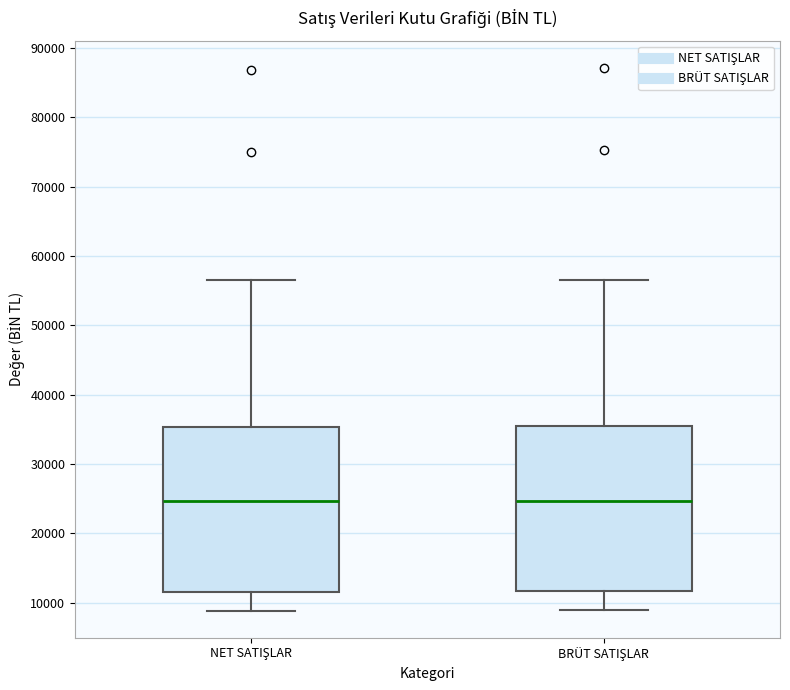

Reading left to right, transcribe this box plot: for each box, give where its median line is, the range the box spans, and where its two whiskers end, as read against the y-axis. The values are not printed on the chart, so give them approximately, as read against the axis.

NET SATIŞLAR: median 25000, box 12000 to 35000, whiskers 9000 to 57000
BRÜT SATIŞLAR: median 25000, box 12000 to 35000, whiskers 9000 to 57000